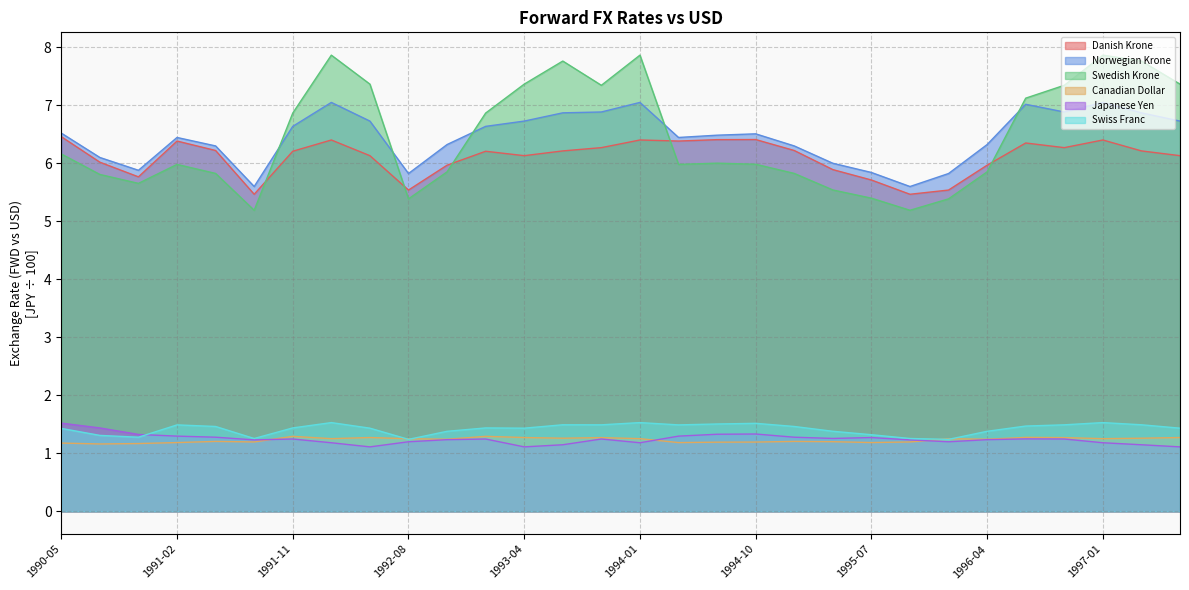

What is the label of the 26th point from the right?

1991-05